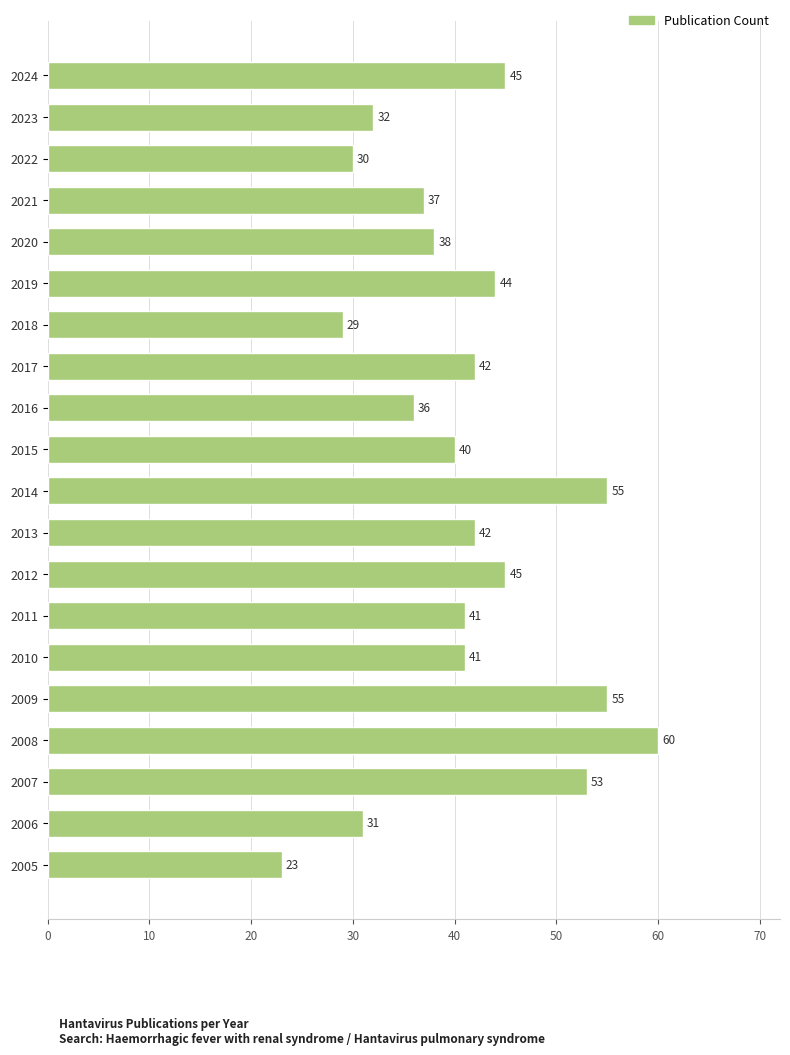

What is the smallest value displayed?

23